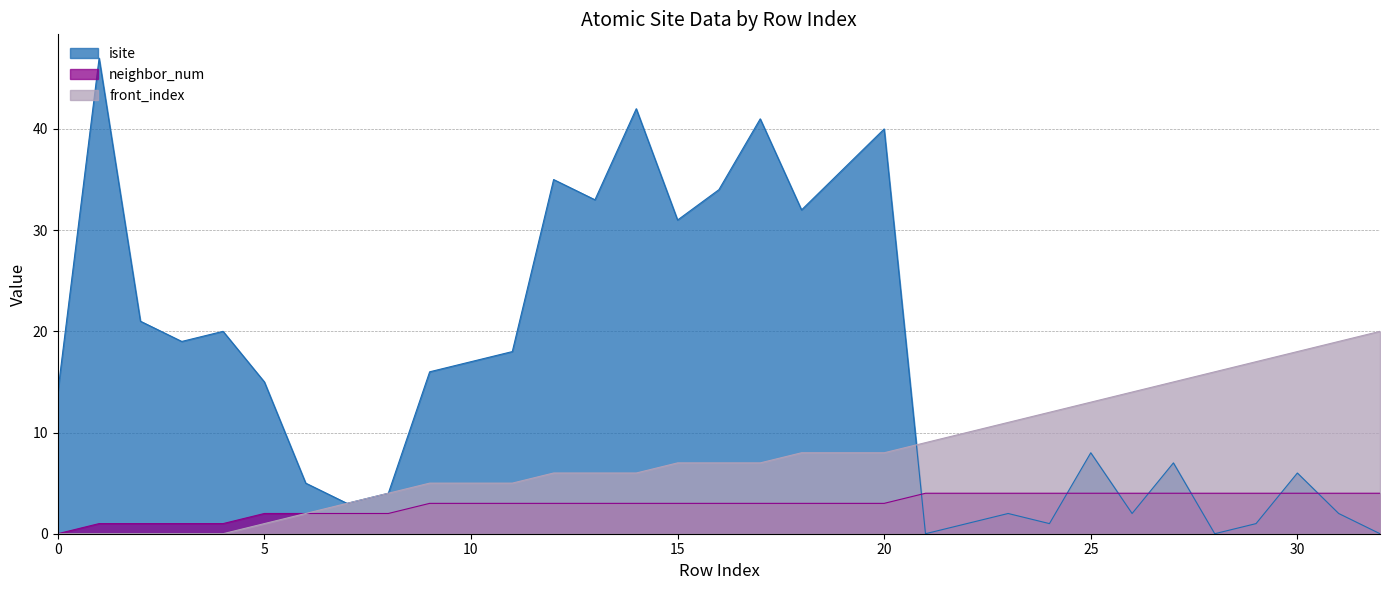

What is the value of the isite point at the 30th from the left?

1